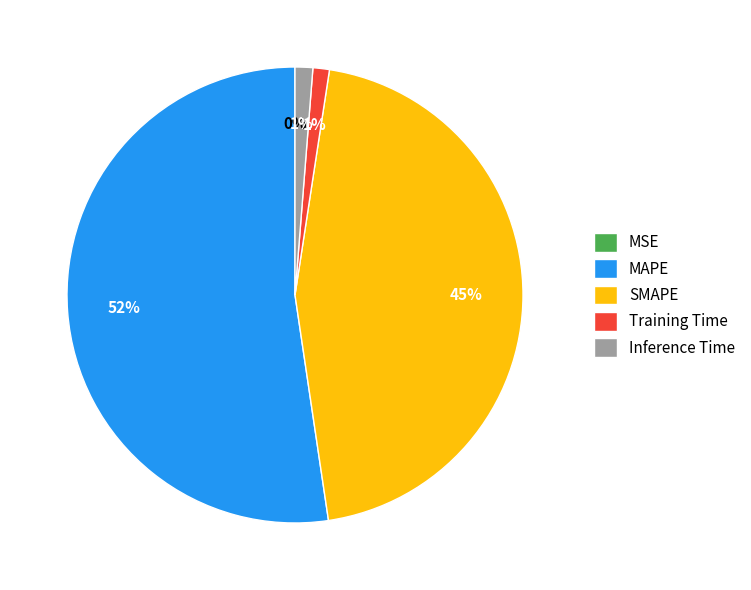

Which has a higher value, MAPE or Training Time?

MAPE